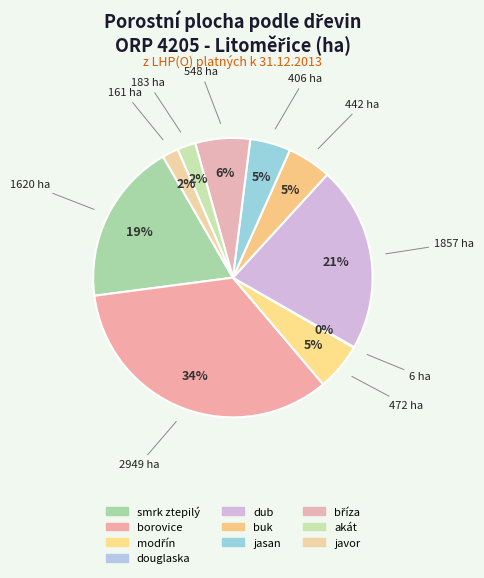

Is there a majority slice in this chart?

No